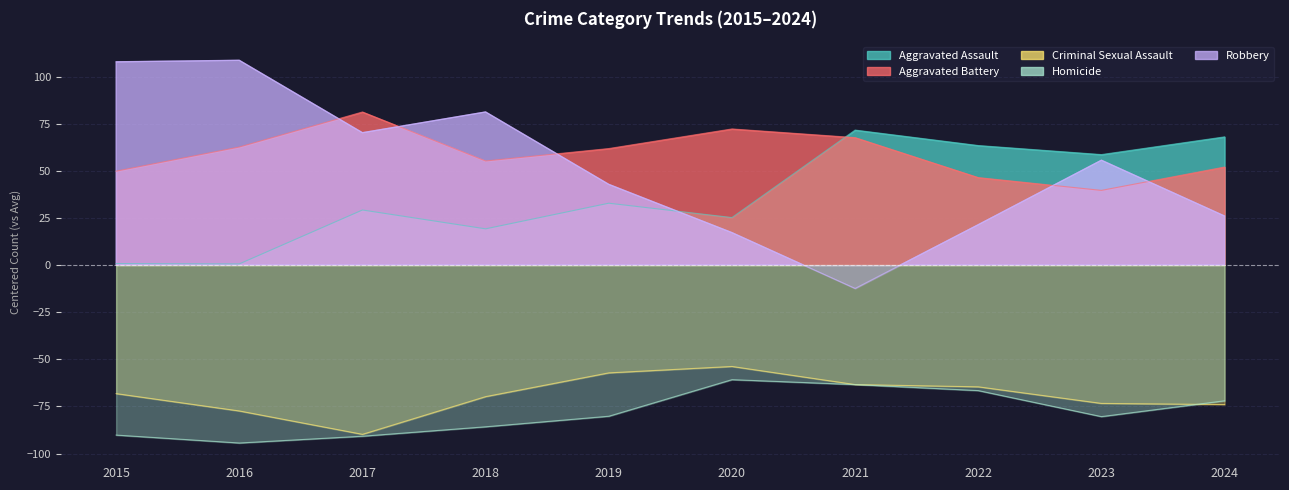

Is the value of Aggravated Assault at 2023 greater than the value of Aggravated Battery at 2021?

No